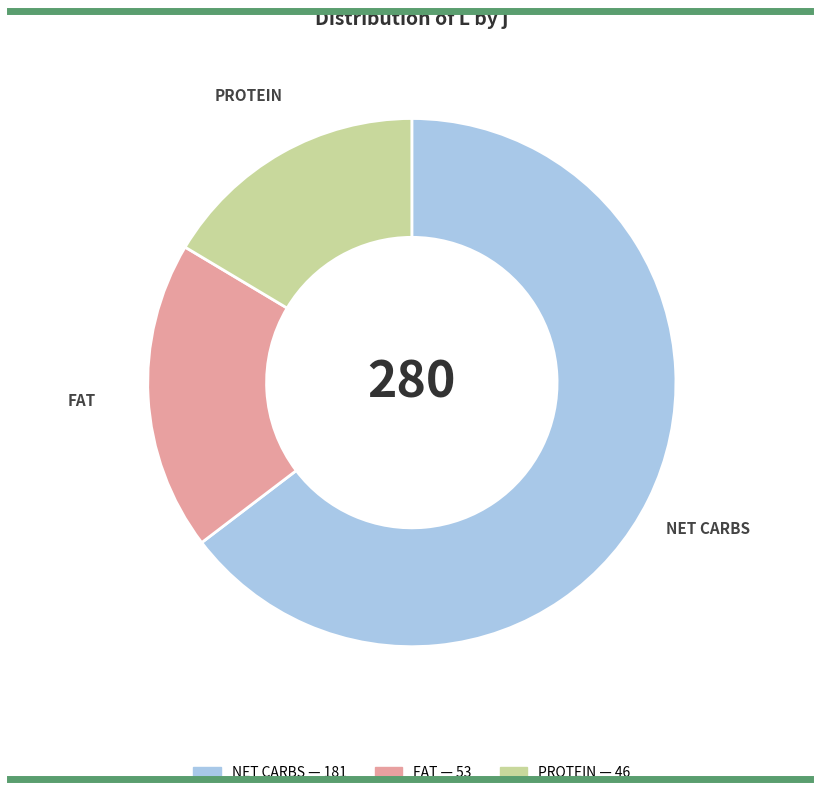

How many segments does this pie chart have?

3